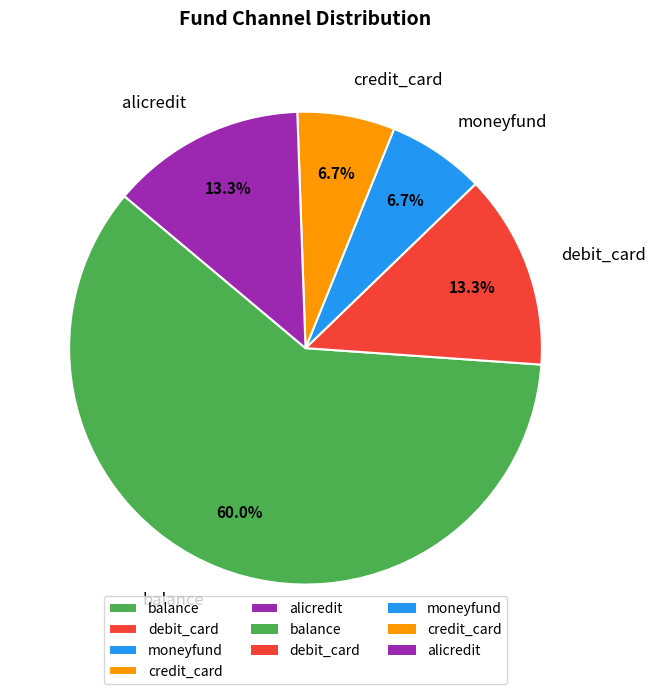

Which has a higher value, balance or moneyfund?

balance